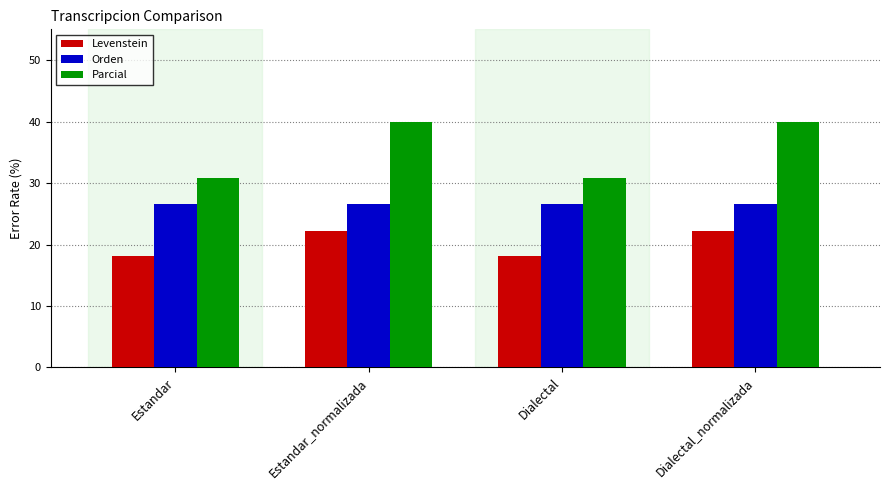

What is the lowest value of the Levenstein series?

18.2